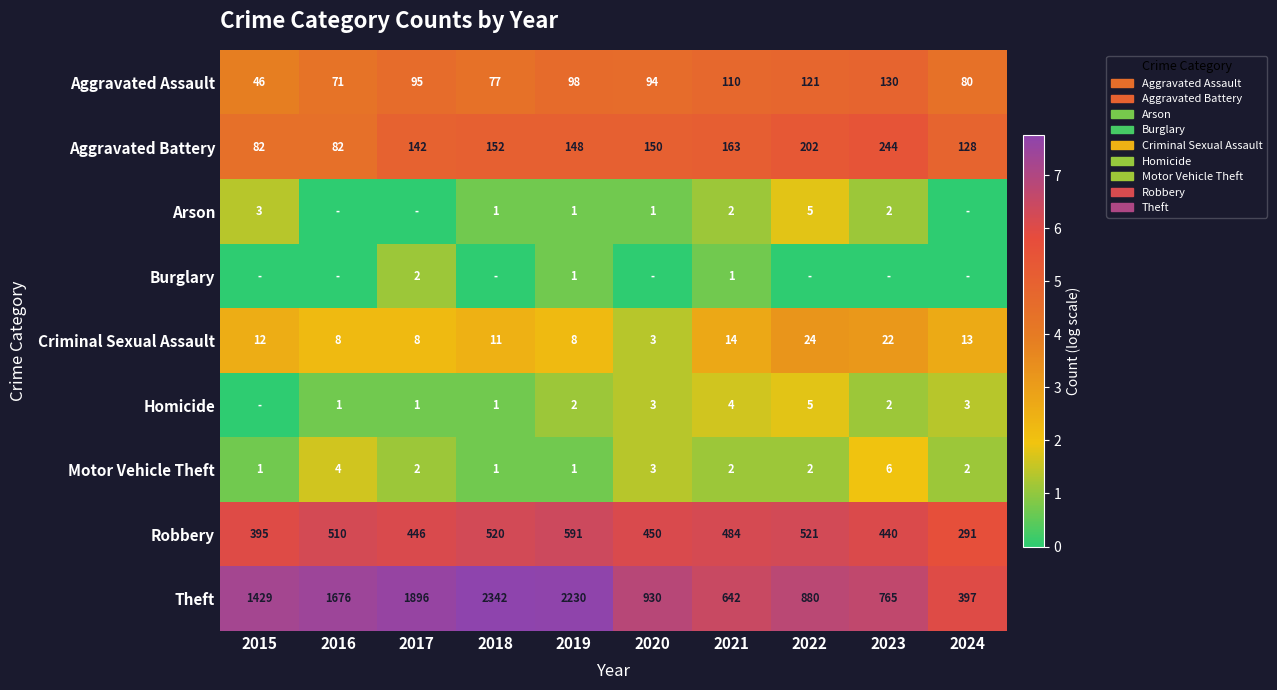

The Burglary series shows 2 at 2017. True or false?

True